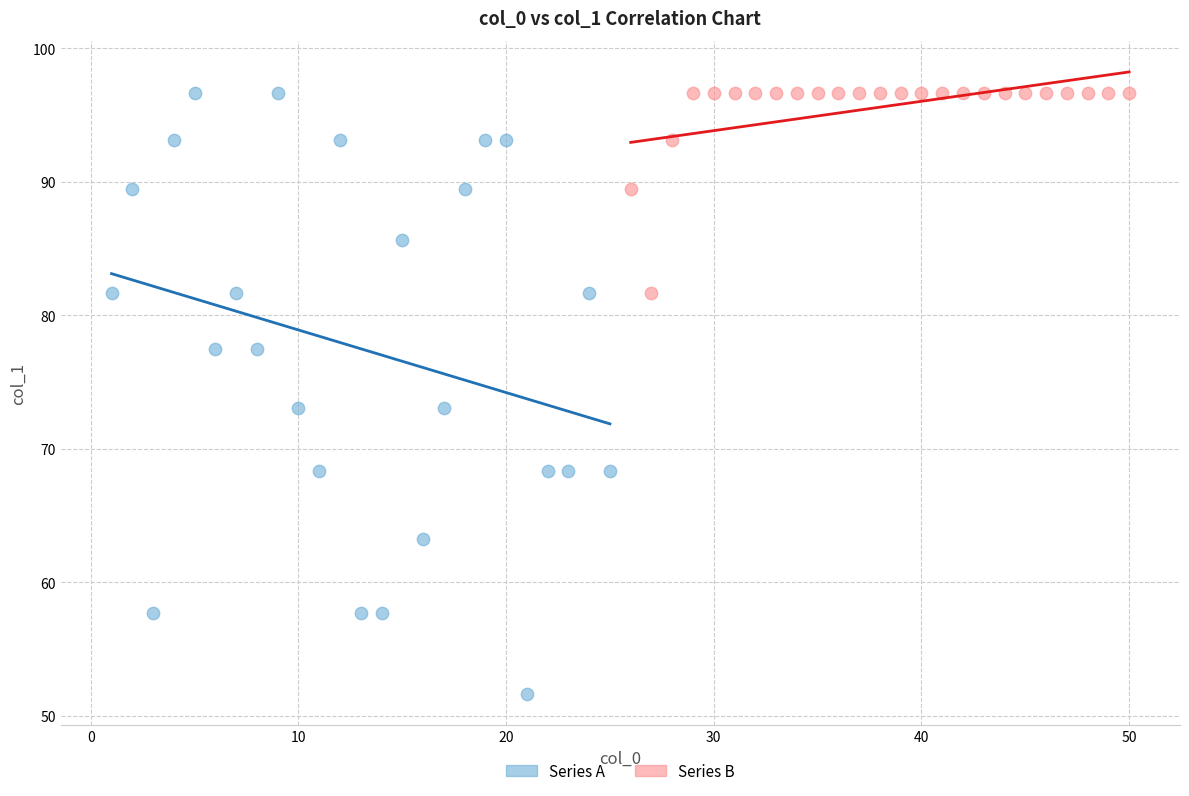

Which series contains the lowest Y value?

Series A